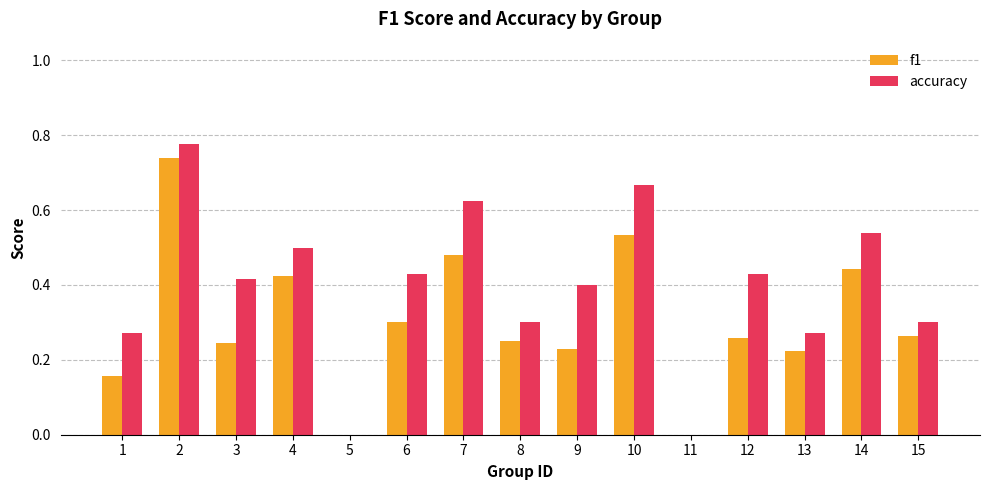

True or false: accuracy has a value of 0.2 at 15.

False